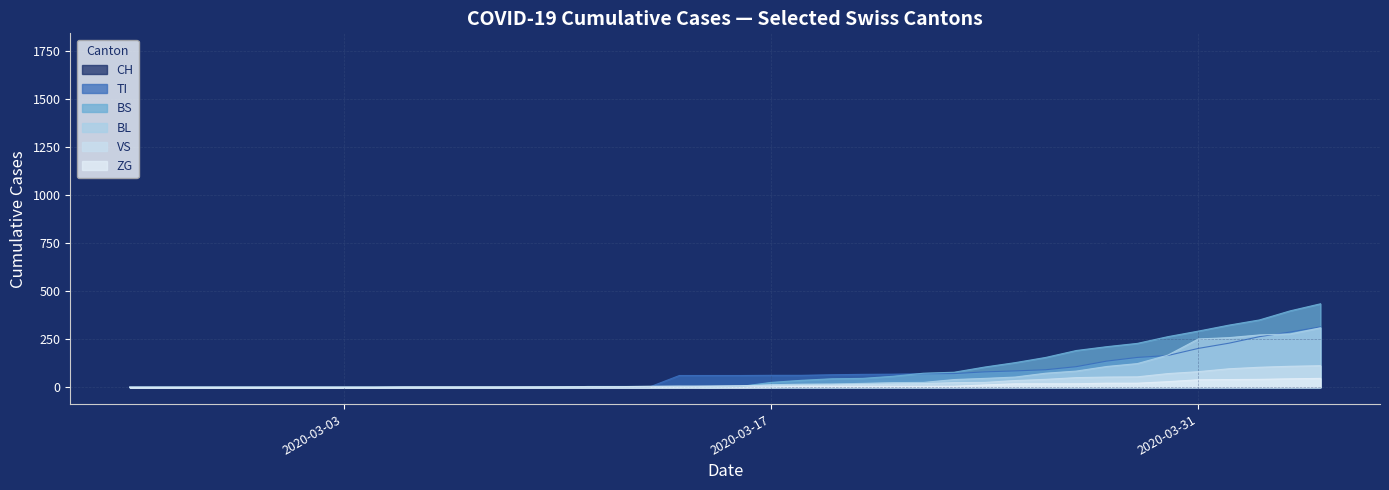

Which series has the largest total across all categories?

CH